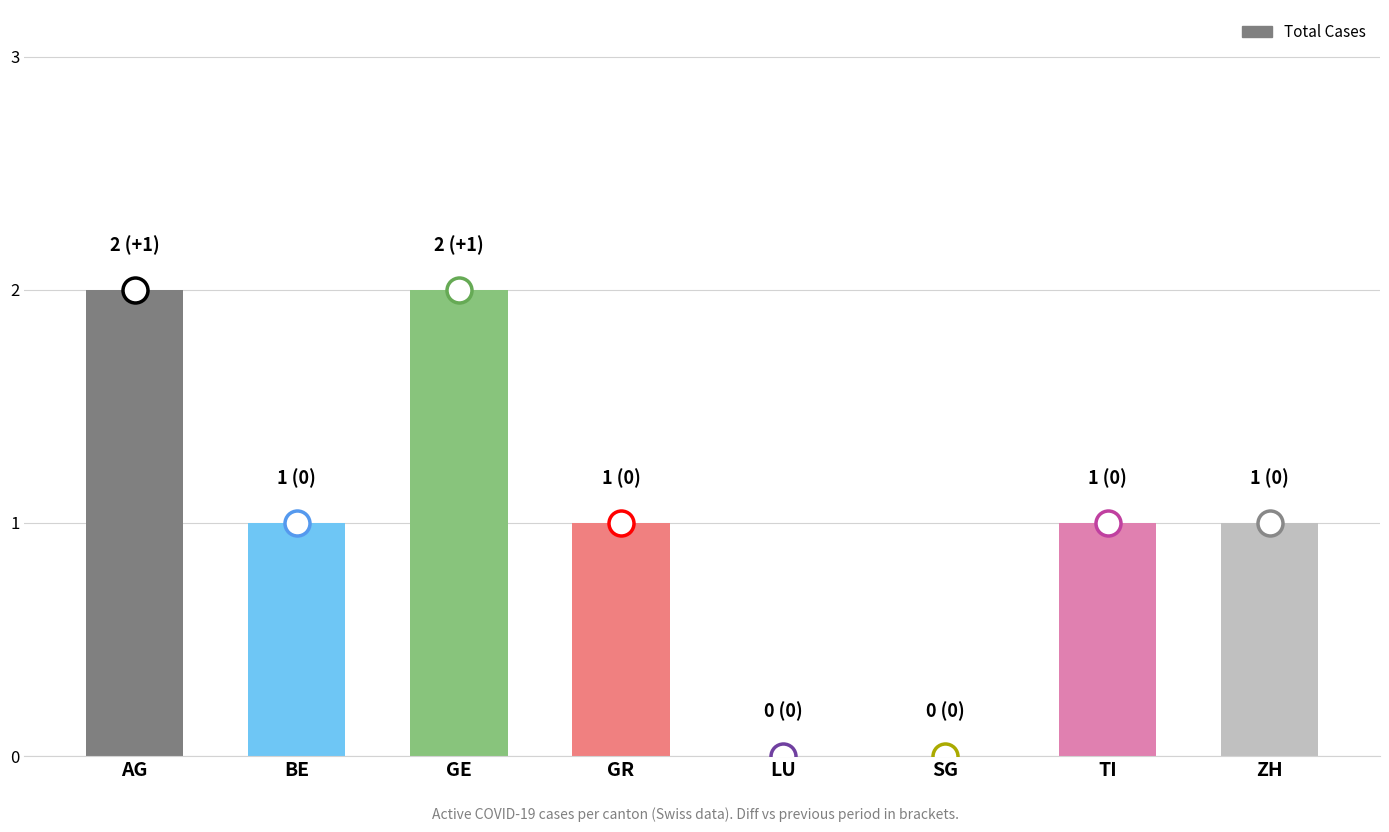

At which label does the data first exceed 1?

AG